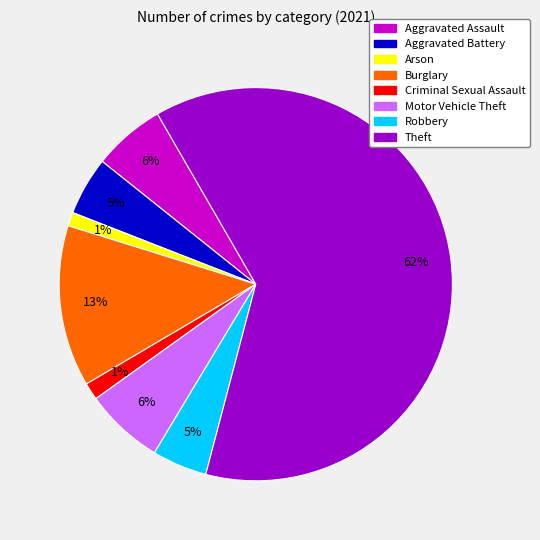

The Arson slice represents 1% of the pie. True or false?

True